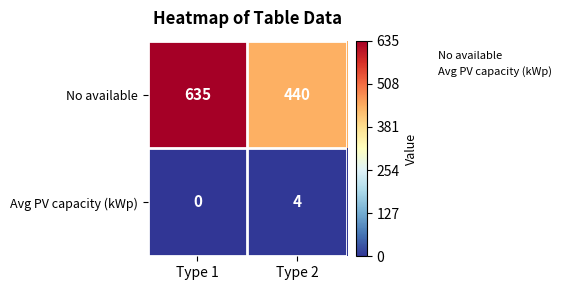

True or false: Avg PV capacity (kWp) has a value of 0 at Type 1.

True